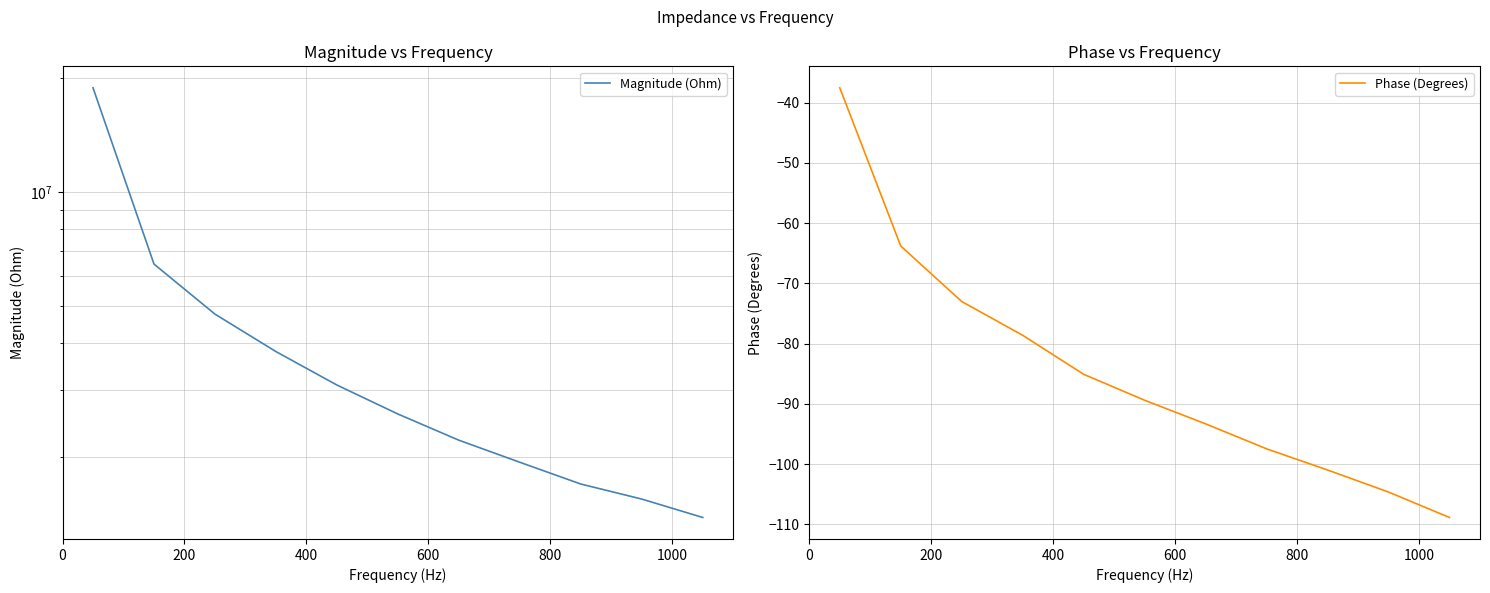

Is it true that Phase (Degrees) equals -169.6 at 7?

False